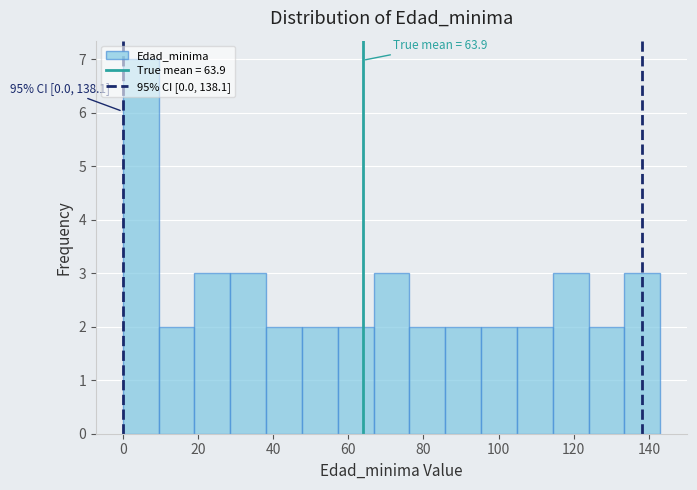

Over which range of the x-axis is the bar tallest?

0 to 10